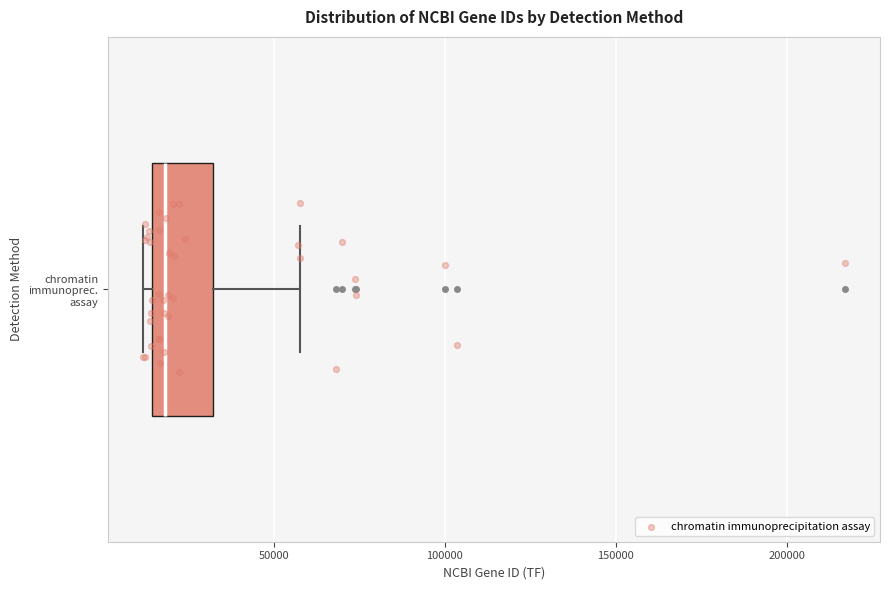

Transcribe this box plot: give where the median line is, the range the box spans, and where the two whiskers end, as read against the x-axis. The values are not printed on the chart, so give them approximately, as read against the axis.

median 20000, box 15000 to 30000, whiskers 10000 to 60000